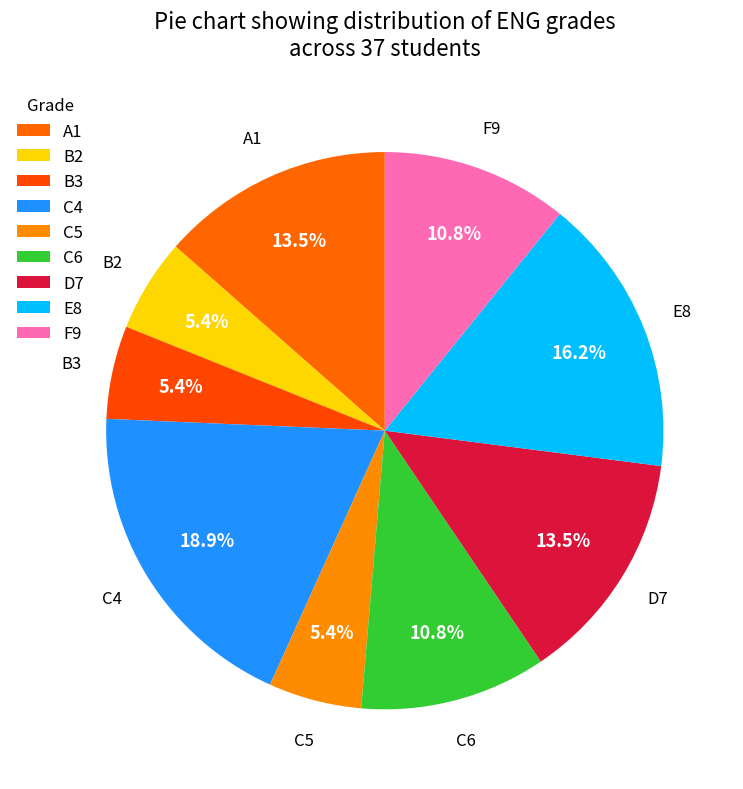

How many segments does this pie chart have?

9